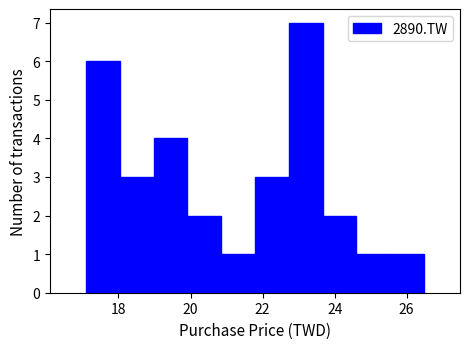

Which range on the x-axis has the tallest bar?

22.8 to 23.6